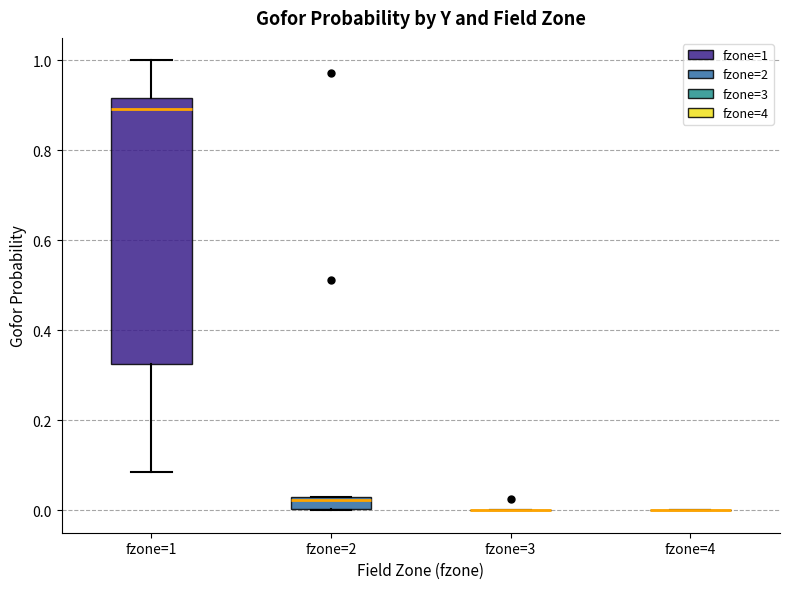

Where is the lower edge of the box for fzone=1 on the y-axis? The values are not printed on the chart, so give them approximately, as read against the axis.

0.32